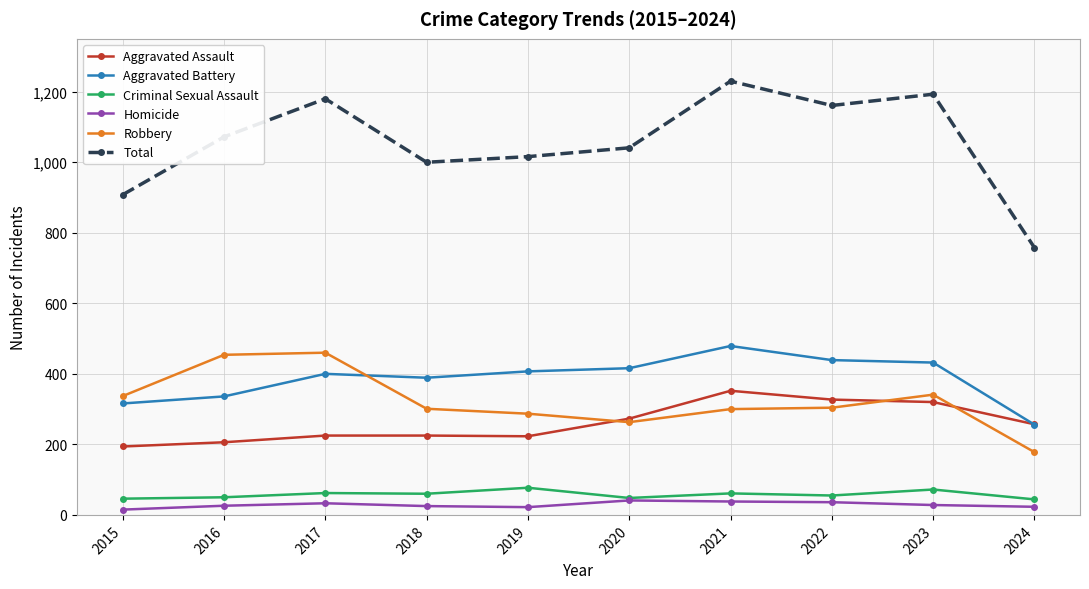

The Robbery series shows 337 at 2015. True or false?

True